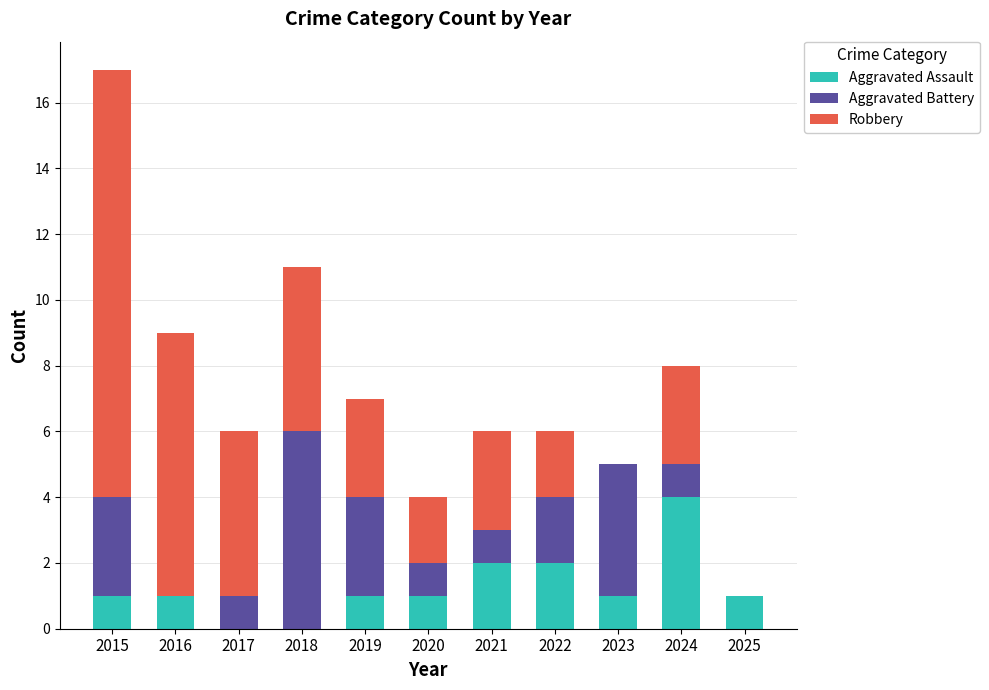

What is the highest value of the Aggravated Assault series?

4